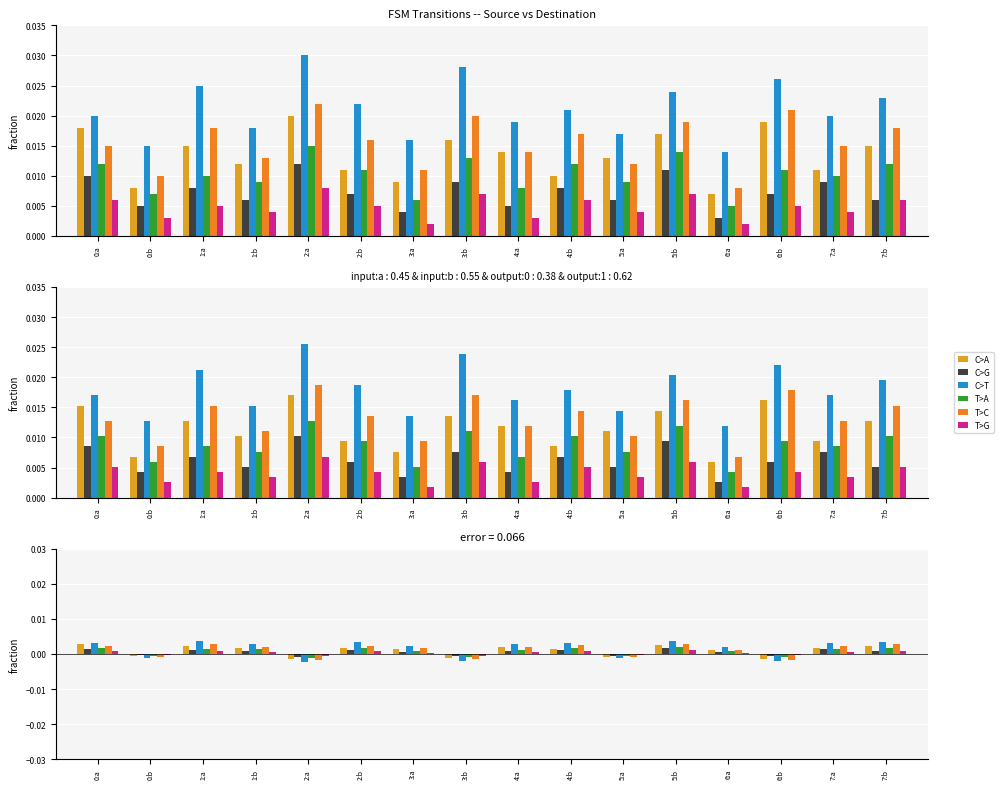

How many categories are shown in the chart?

16